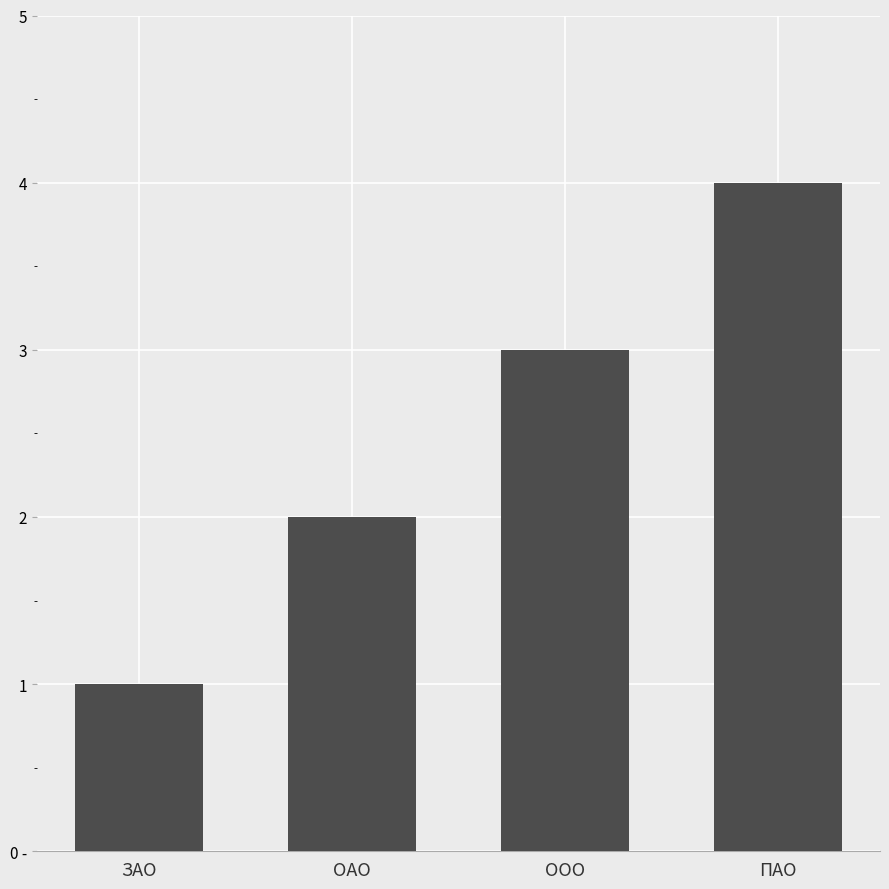

The value at ОАО is 2. True or false?

True